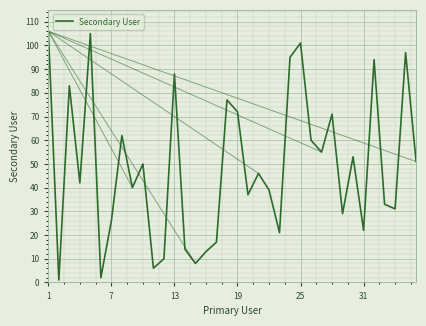

What is the greatest value displayed?

106